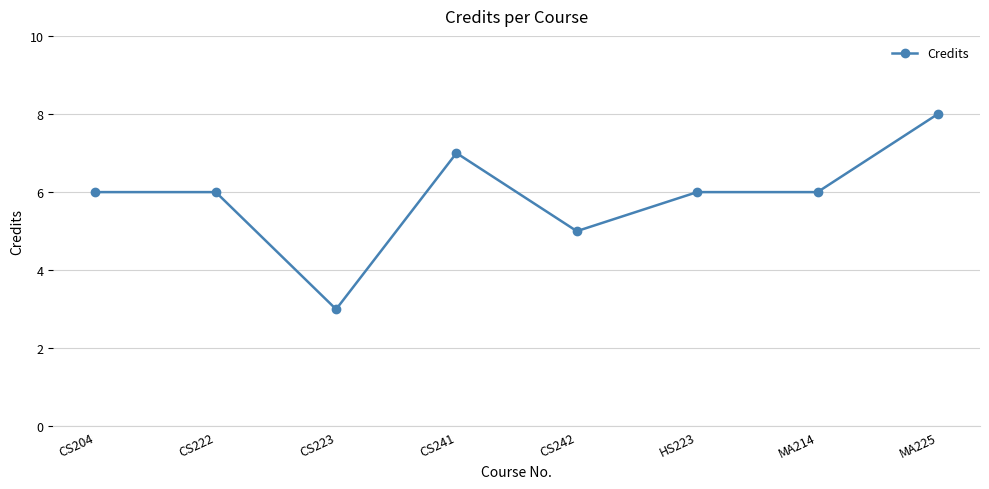

Where is the data nearest to the value 5?

CS242